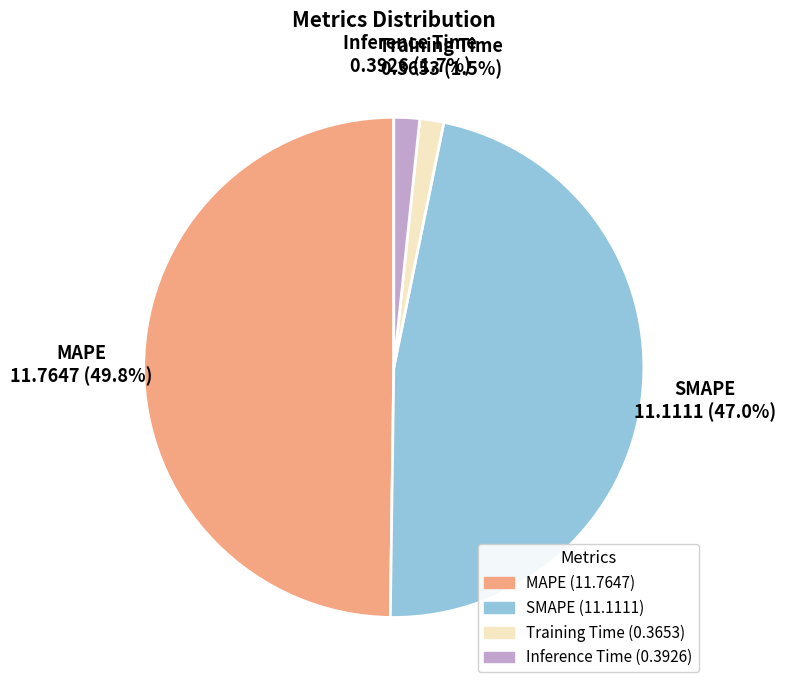

Which slice is the largest?

MAPE